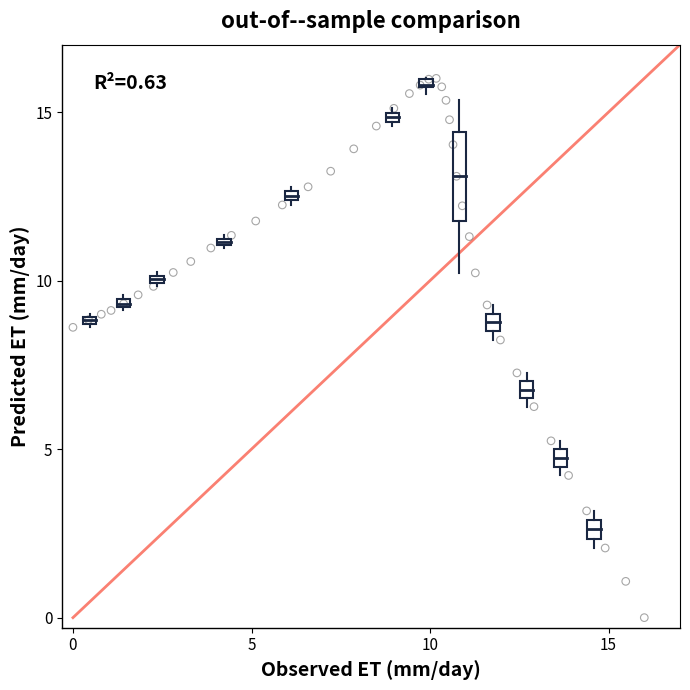

What is the range of Y values (max minus min)?

16.0